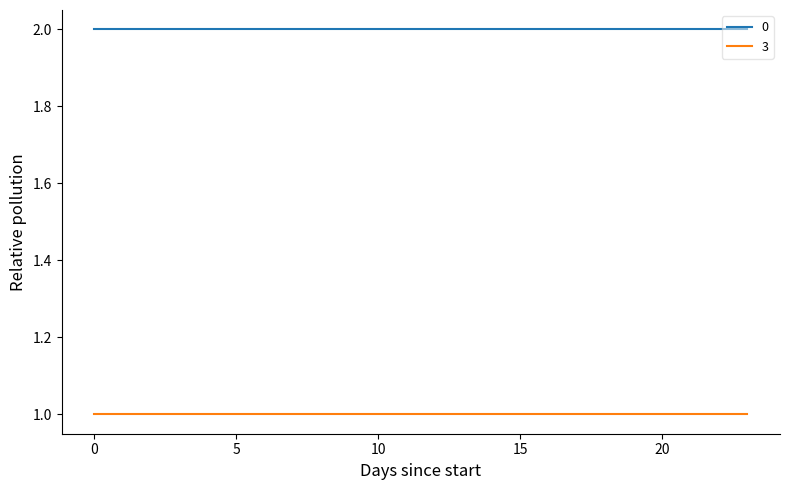

True or false: 3 and 0 cross at least once.

False